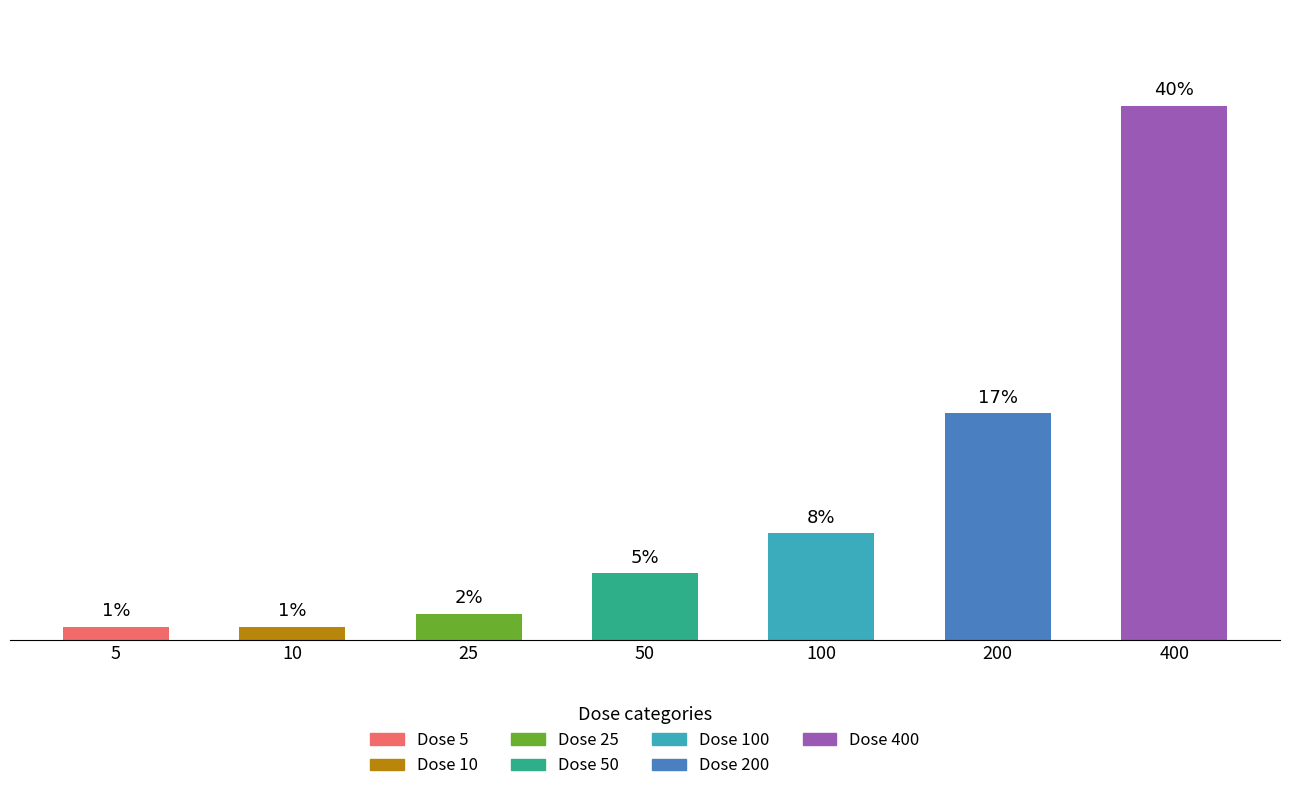

What is the average value?

0.1